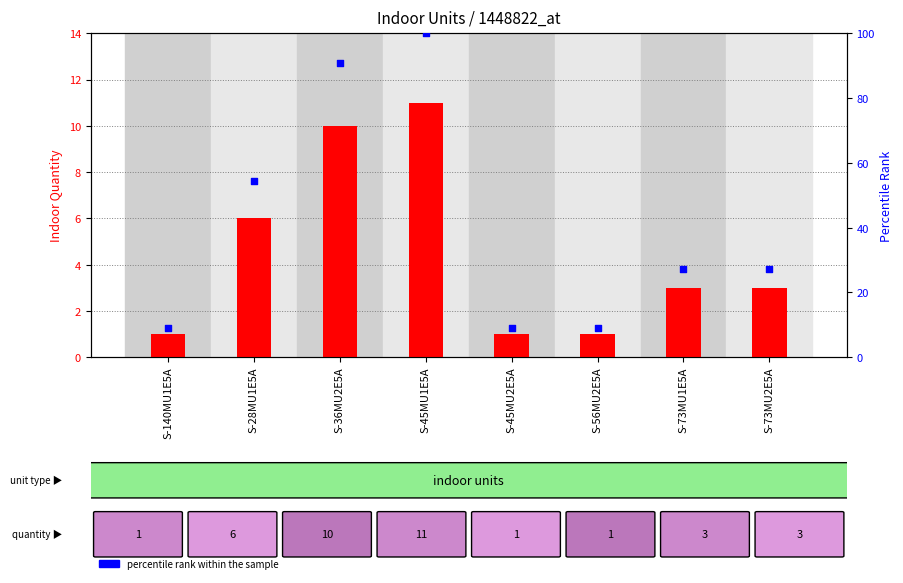

Which series has the largest total across all categories?

percentile rank within the sample